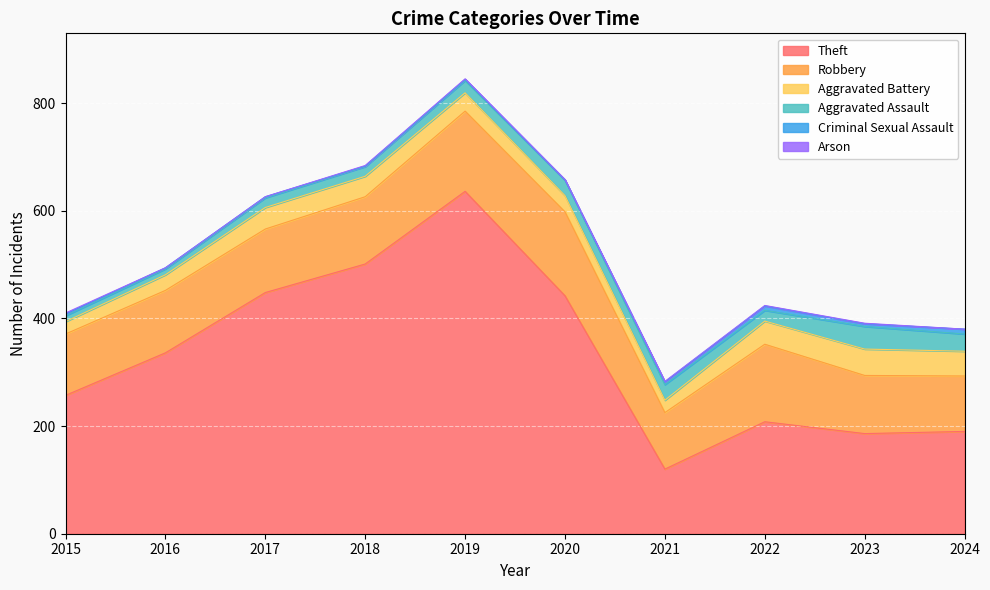

At which label does Aggravated Battery reach its peak?

2023